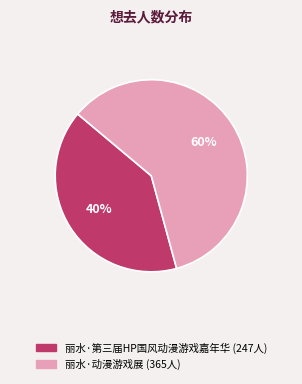

Is it true that 丽水·动漫游戏展 is 66% of the pie?

False